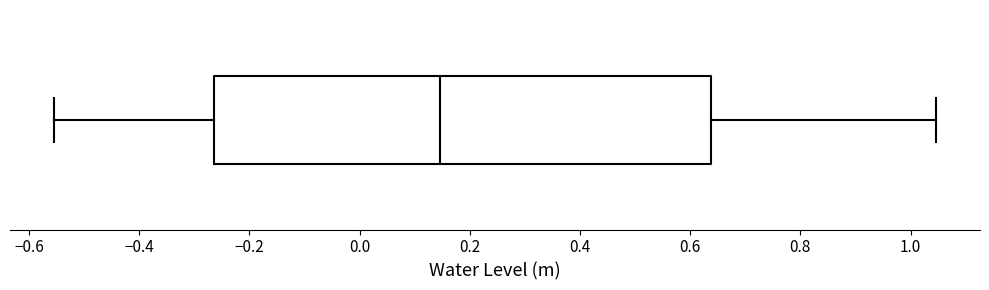

Where does the left whisker of the box end on the x-axis? The values are not printed on the chart, so give them approximately, as read against the axis.

-0.56